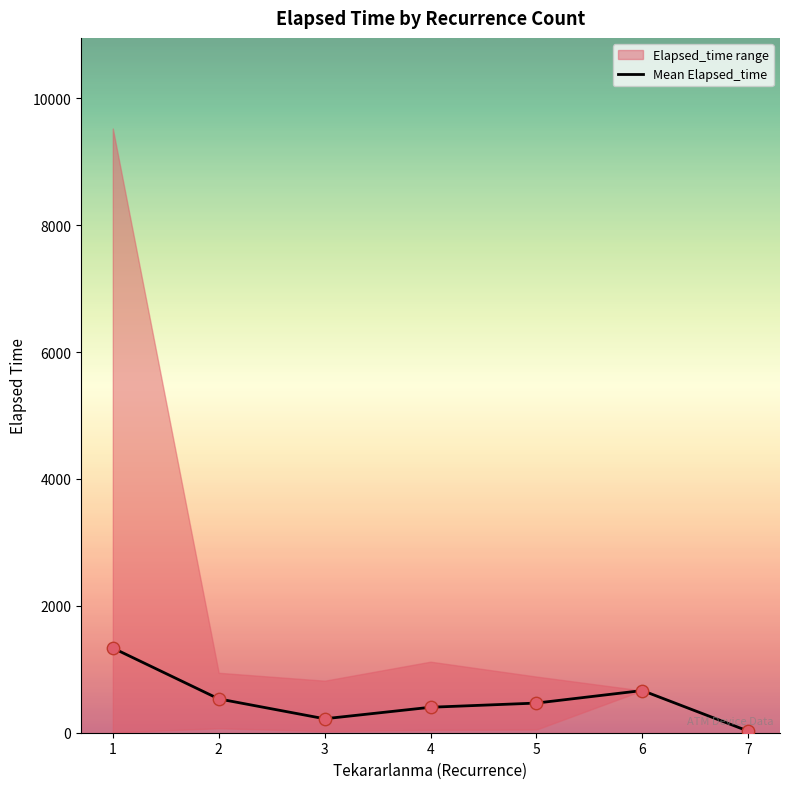

Between 1 and 3, which is larger?

1